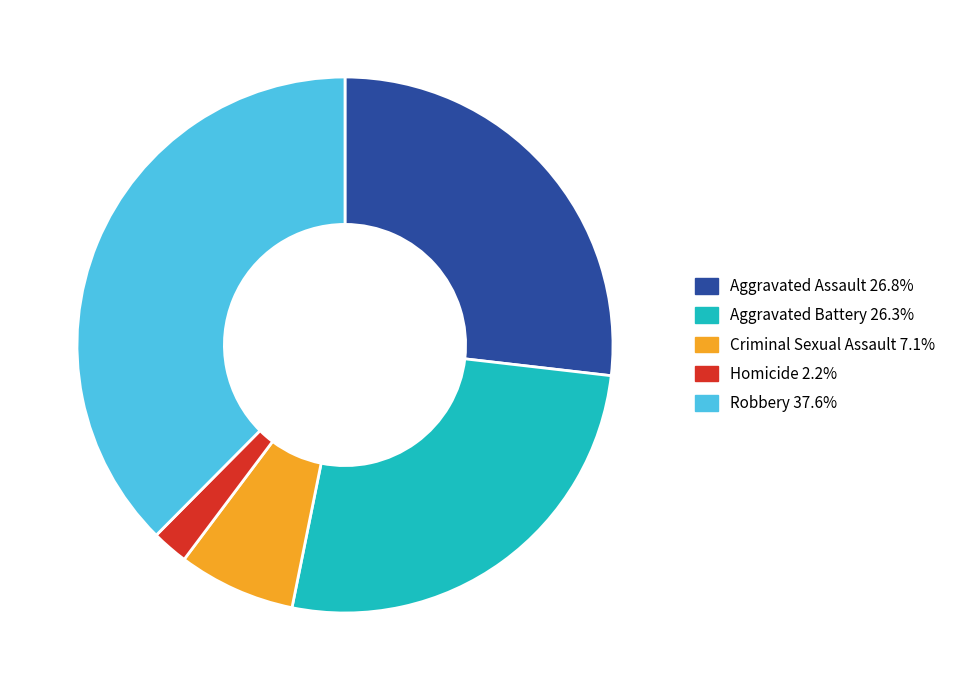

Is it true that Robbery is 38% of the pie?

True